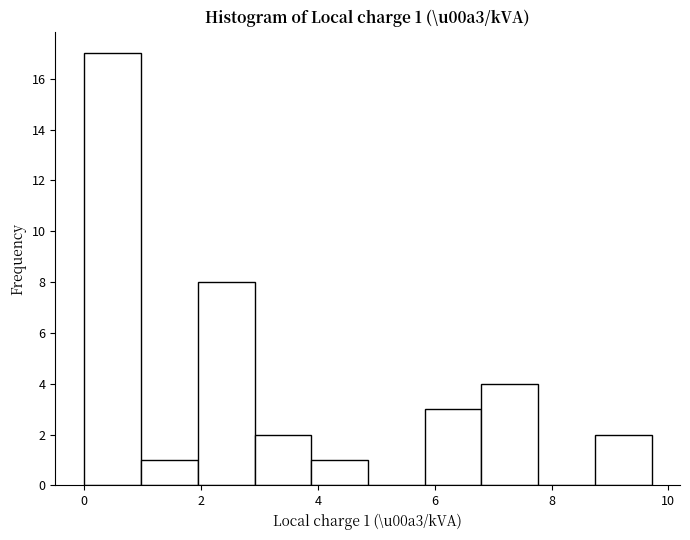

Which range on the x-axis has the tallest bar?

0.0 to 1.0